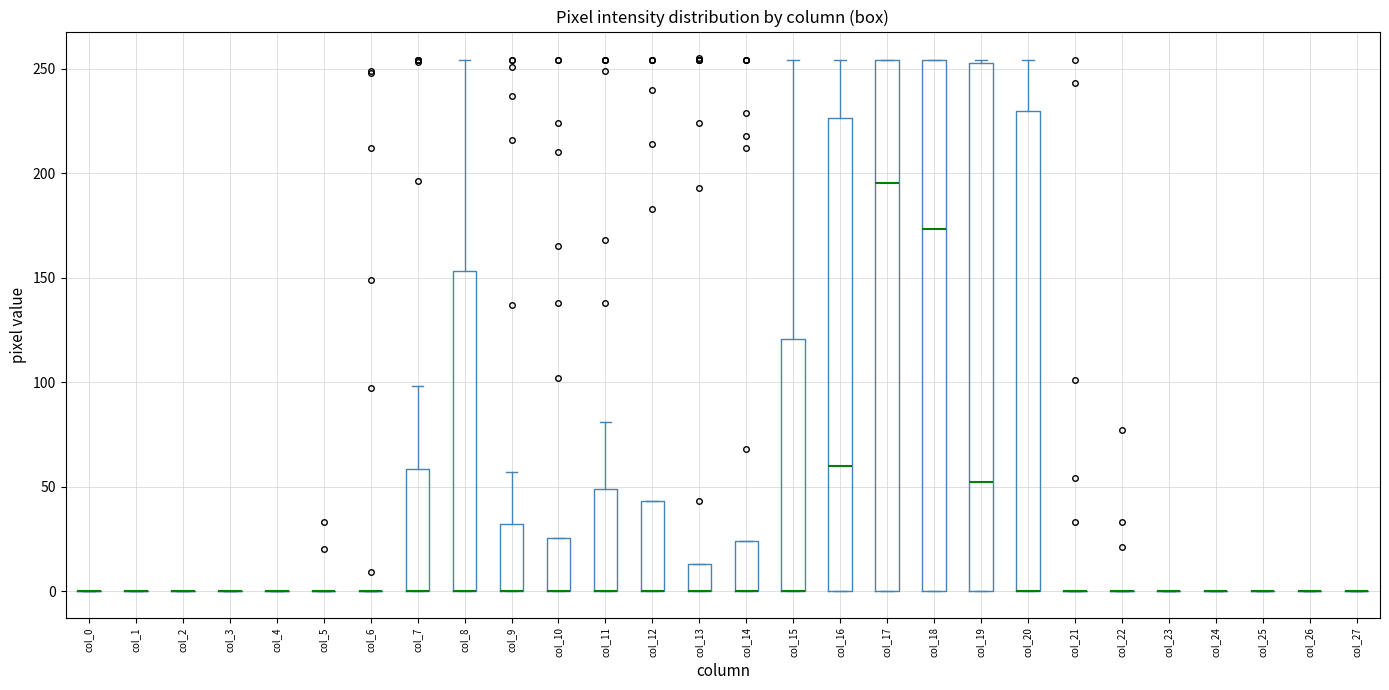

Reading left to right, read every box against the y-axis: the position of its median line, the range the box covers, and the ends of its whiskers. The values are not printed on the chart, so give them approximately, as read against the axis.

col_0: box collapsed to a line at 0, whiskers 0 to 0
col_1: box collapsed to a line at 0, whiskers 0 to 0
col_2: box collapsed to a line at 0, whiskers 0 to 0
col_3: box collapsed to a line at 0, whiskers 0 to 0
col_4: box collapsed to a line at 0, whiskers 0 to 0
col_5: box collapsed to a line at 0, whiskers 0 to 0
col_6: box collapsed to a line at 0, whiskers 0 to 0
col_7: median 0 (drawn on the box's lower edge), box 0 to 60, whiskers 0 to 100
col_8: median 0 (drawn on the box's lower edge), box 0 to 155, whiskers 0 to 255
col_9: median 0 (drawn on the box's lower edge), box 0 to 30, whiskers 0 to 55
col_10: median 0 (drawn on the box's lower edge), box 0 to 25, whiskers 0 to 25
col_11: median 0 (drawn on the box's lower edge), box 0 to 50, whiskers 0 to 80
col_12: median 0 (drawn on the box's lower edge), box 0 to 45, whiskers 0 to 45
col_13: median 0 (drawn on the box's lower edge), box 0 to 15, whiskers 0 to 15
col_14: median 0 (drawn on the box's lower edge), box 0 to 25, whiskers 0 to 25
col_15: median 0 (drawn on the box's lower edge), box 0 to 120, whiskers 0 to 255
col_16: median 60, box 0 to 225, whiskers 0 to 255
col_17: median 195, box 0 to 255, whiskers 0 to 255
col_18: median 175, box 0 to 255, whiskers 0 to 255
col_19: median 50, box 0 to 255, whiskers 0 to 255
col_20: median 0 (drawn on the box's lower edge), box 0 to 230, whiskers 0 to 255
col_21: box collapsed to a line at 0, whiskers 0 to 0
col_22: box collapsed to a line at 0, whiskers 0 to 0
col_23: box collapsed to a line at 0, whiskers 0 to 0
col_24: box collapsed to a line at 0, whiskers 0 to 0
col_25: box collapsed to a line at 0, whiskers 0 to 0
col_26: box collapsed to a line at 0, whiskers 0 to 0
col_27: box collapsed to a line at 0, whiskers 0 to 0